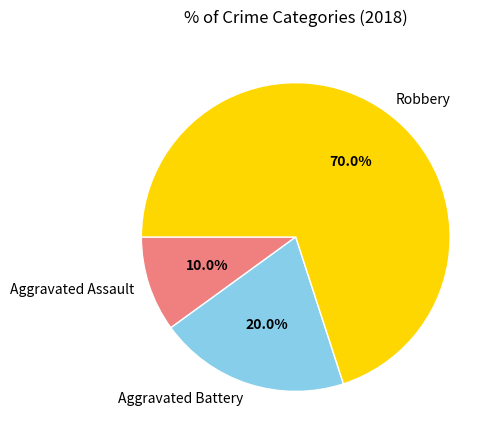

Rank the categories by value from highest to lowest.

Robbery, Aggravated Battery, Aggravated Assault